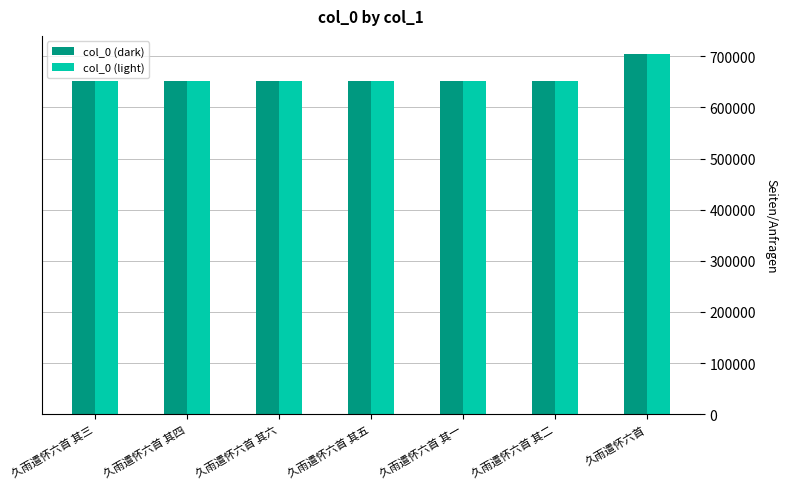

At how many categories does at least one series exceed 694671?

1